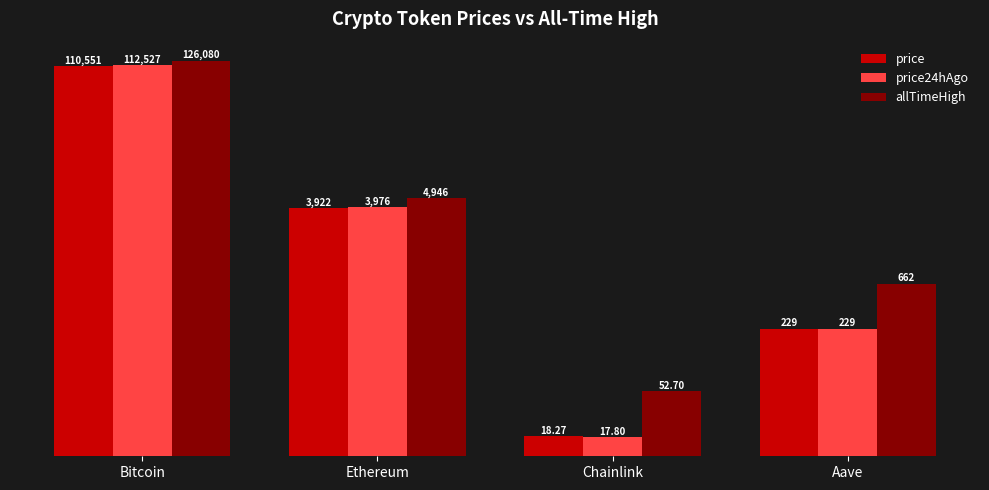

What are all the series names shown in the legend?

price, price24hAgo, allTimeHigh